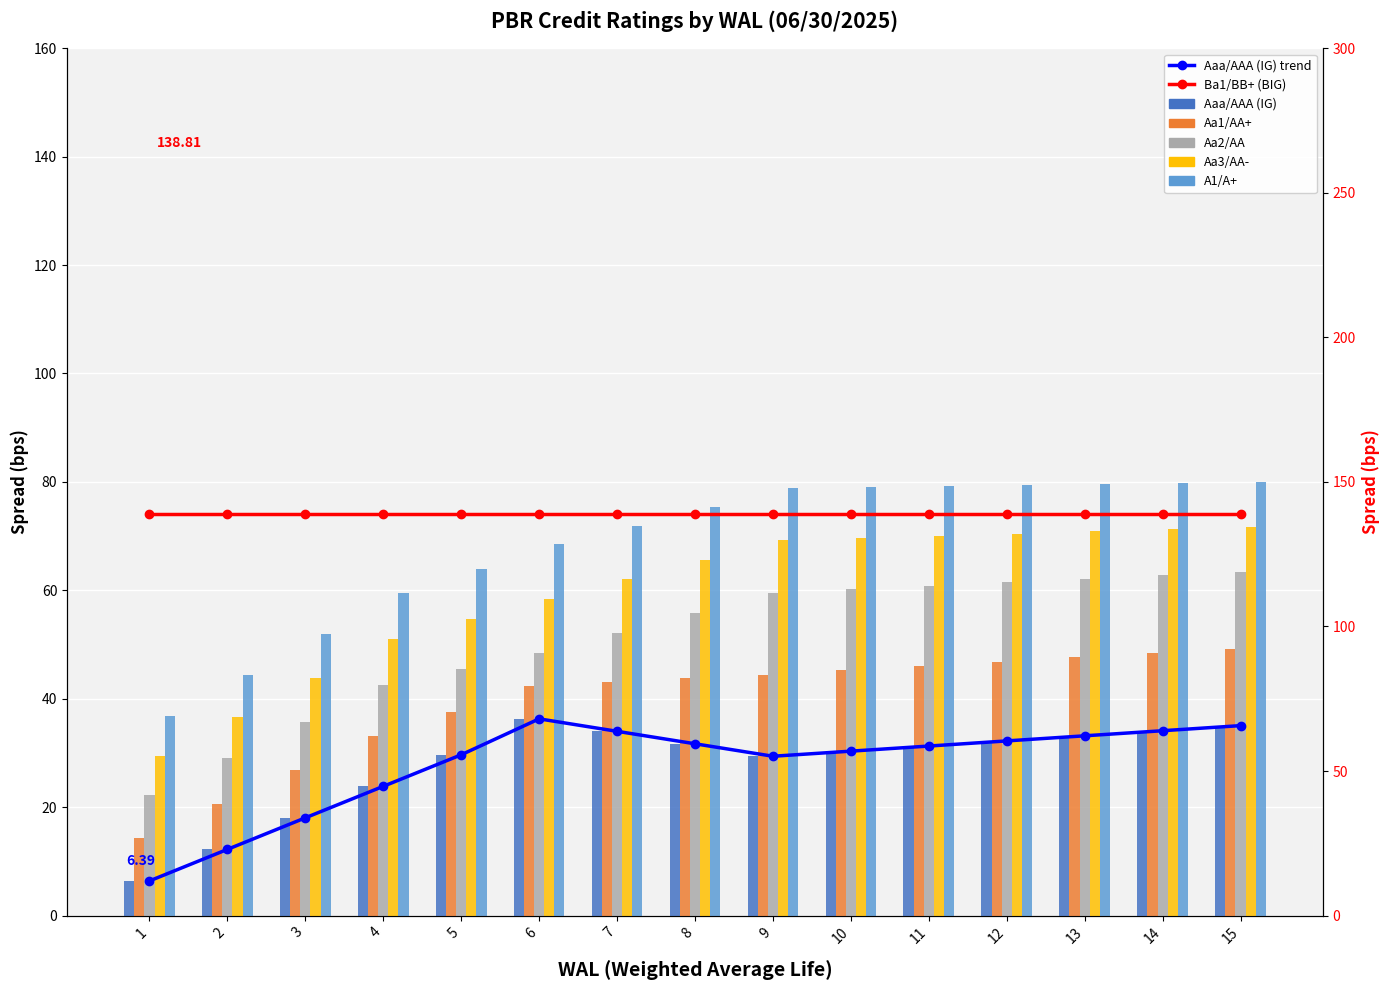

Which category has the highest value in the Aa1/AA+ series?

15